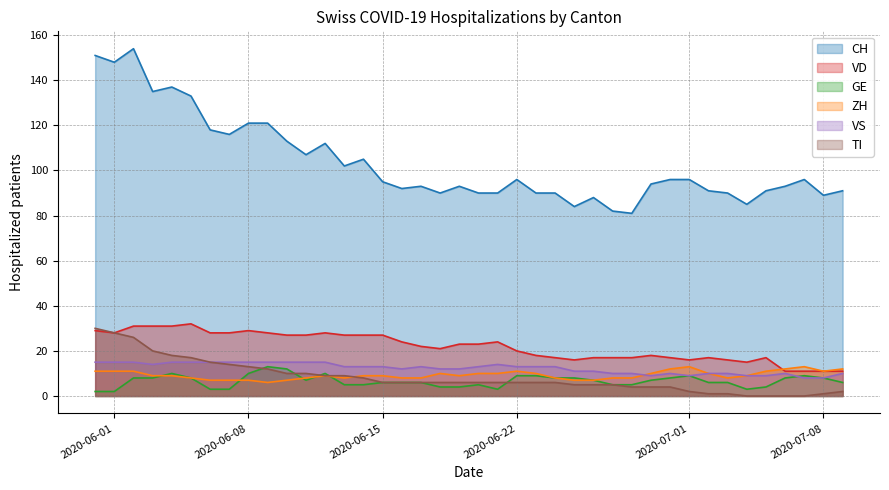

Which category has the lowest value in the VS series?

2020-07-07